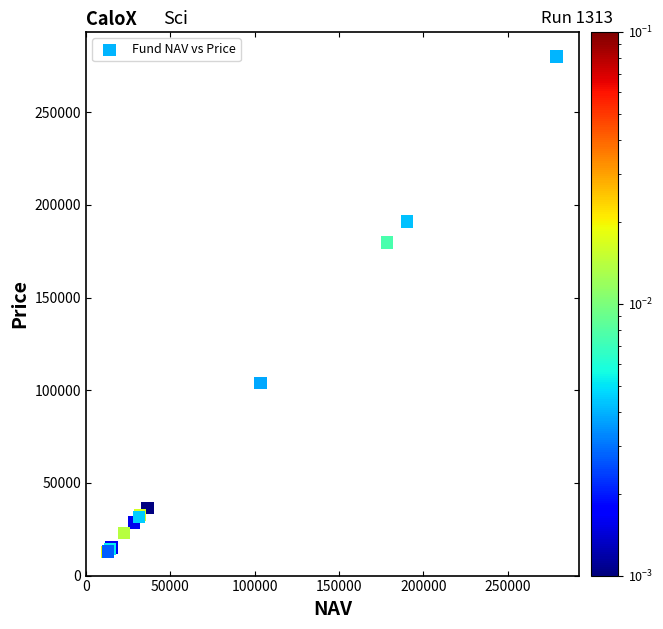

What Y value in the scatter plot is closest to 146409?

179770